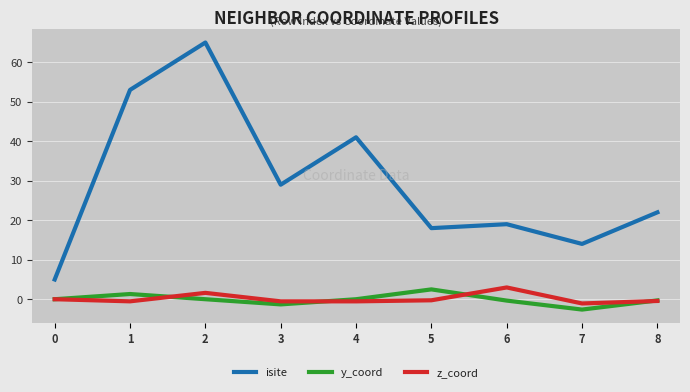

True or false: y_coord and isite intersect in this chart.

False